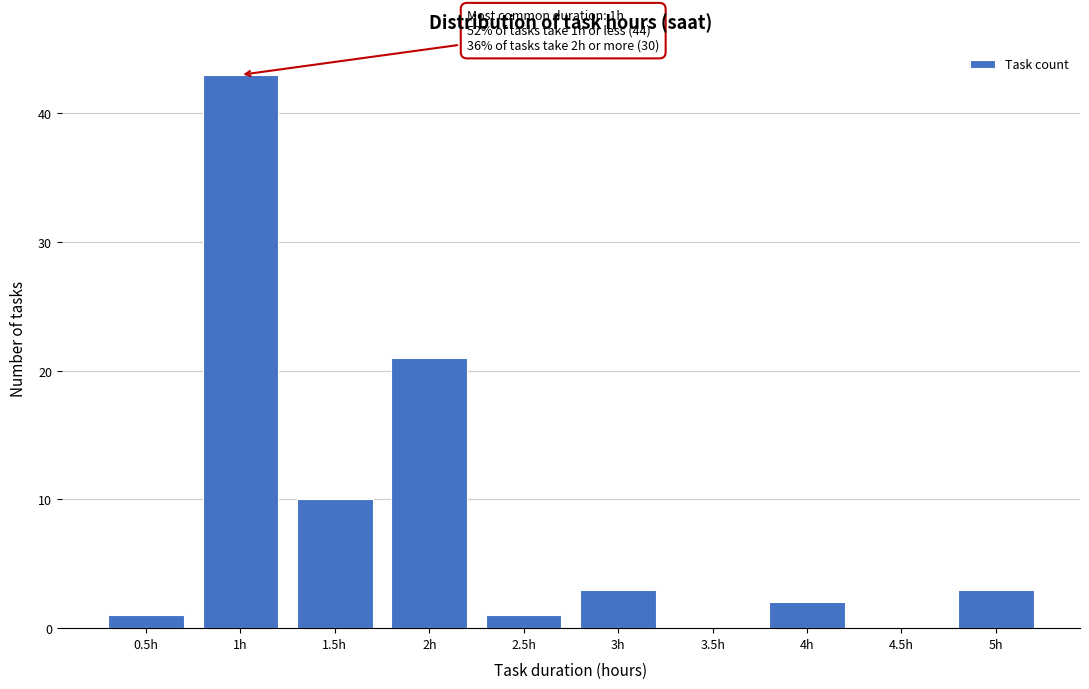

Which range on the x-axis has the tallest bar?

0.75 to 1.25